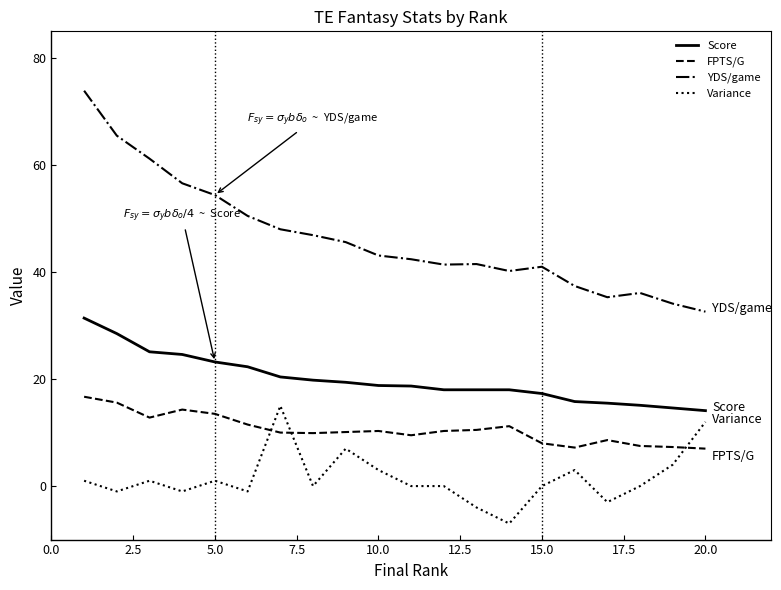

True or false: FPTS/G and Score intersect in this chart.

False